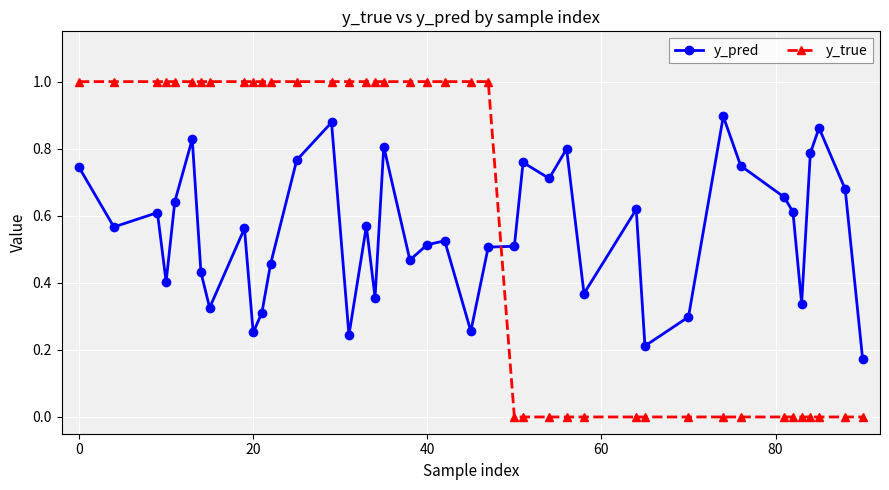

Which series has the widest spread of values?

y_true